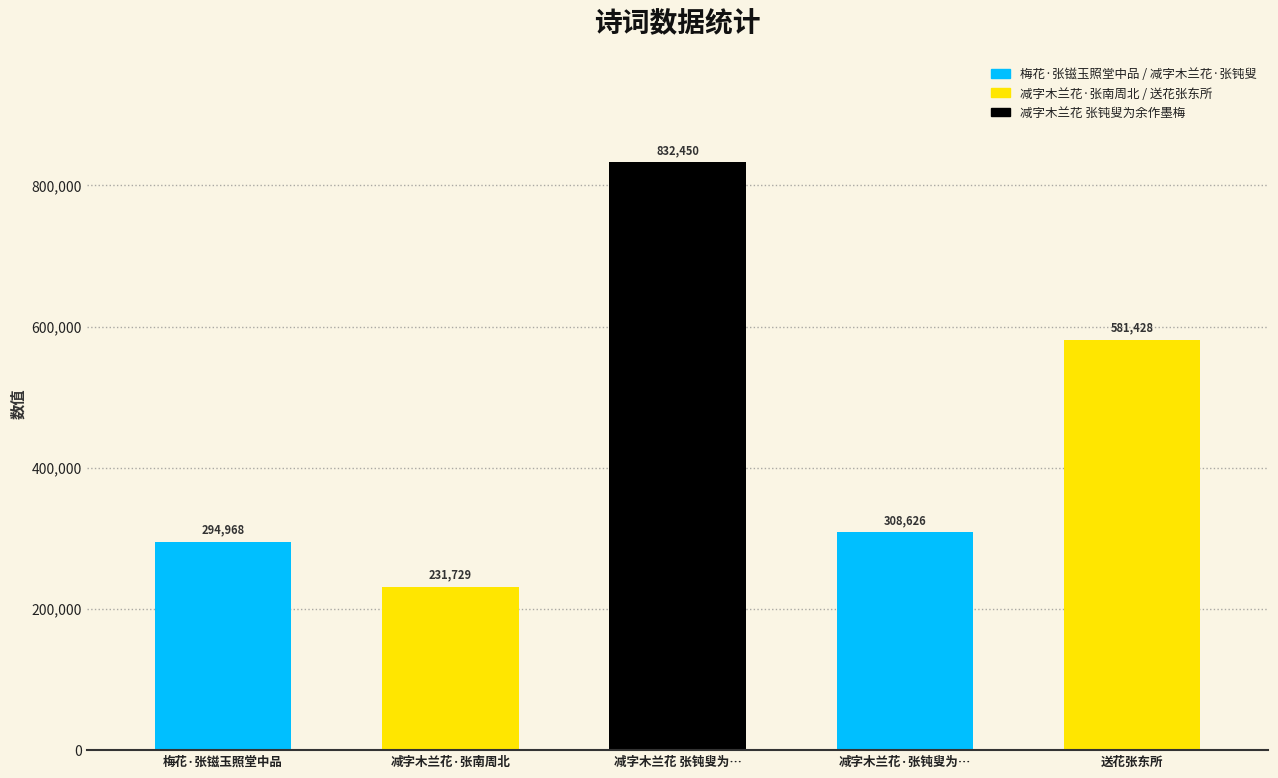

What is the sum of all values?

2249201